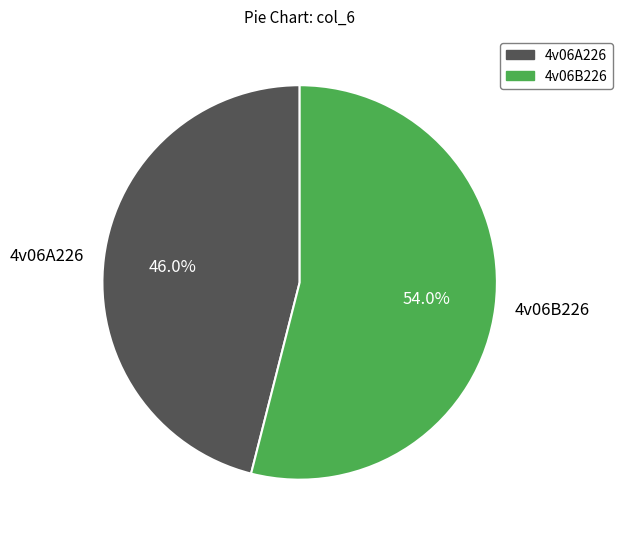

To the nearest percent, what percentage of the pie is 4v06A226?

46%